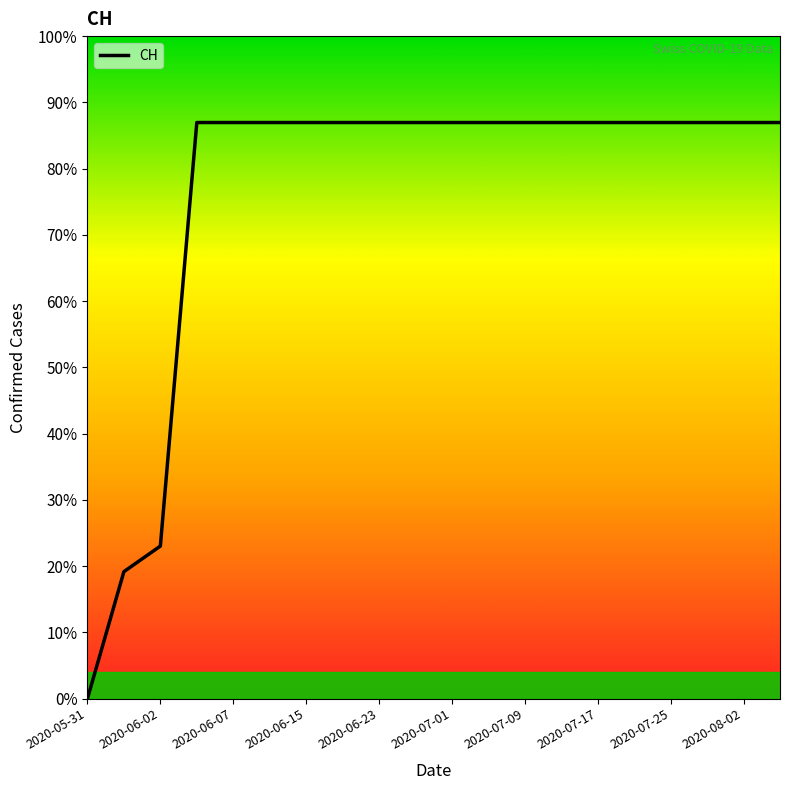

Does the chart display data point markers on the line(s)?

No